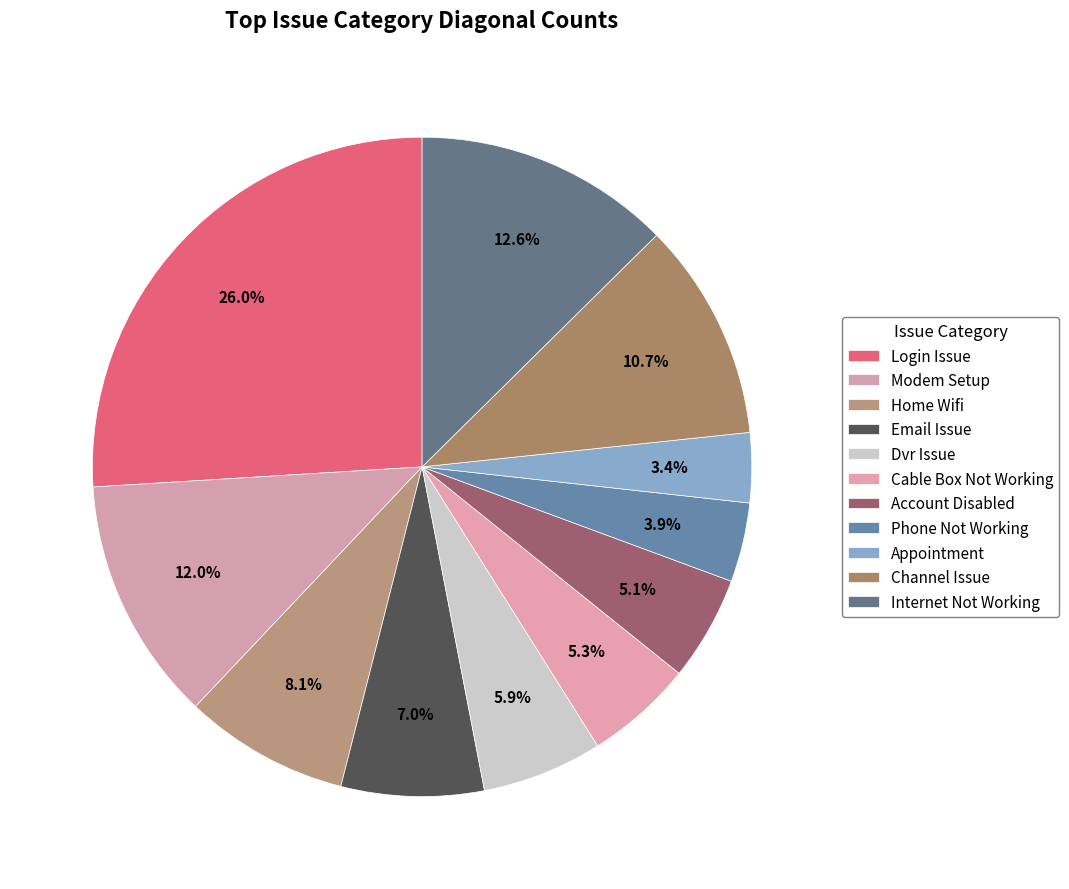

To the nearest percent, what percentage of the pie is Phone Not Working?

4%